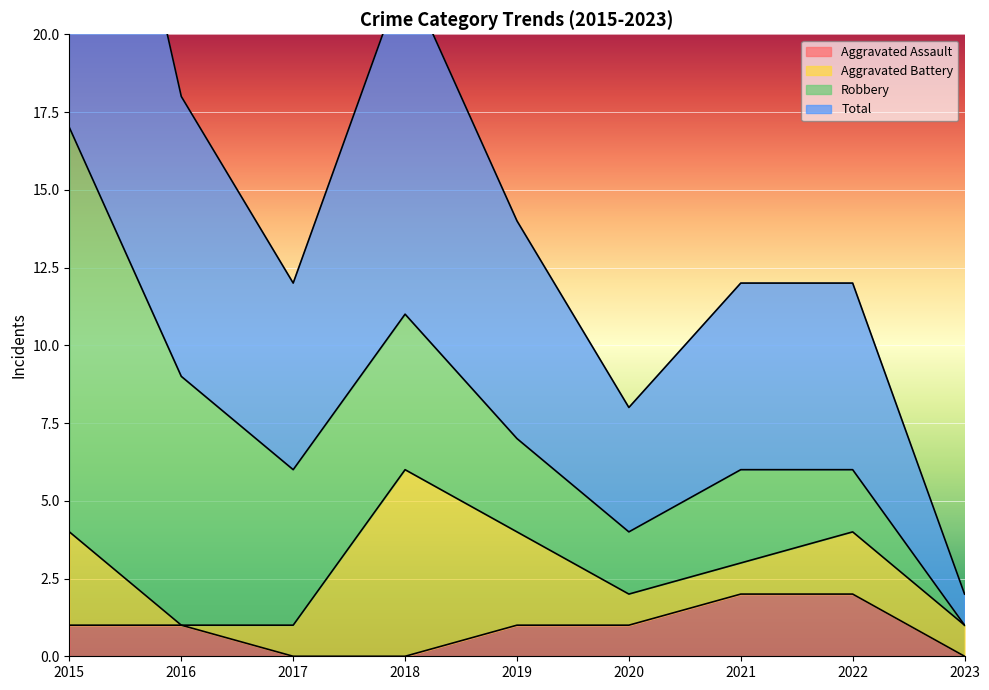

The value of Aggravated Assault at 2021 is 2. True or false?

True